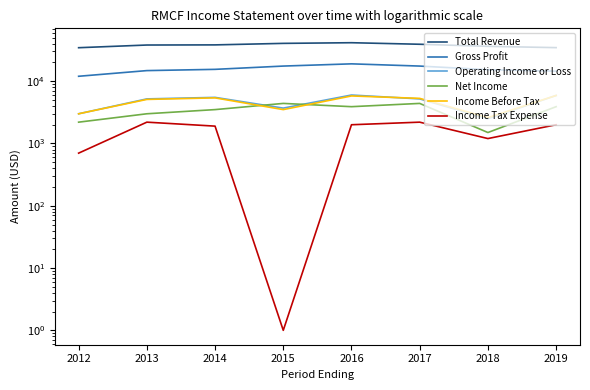

Is this an area chart (filled region under the line)?

No